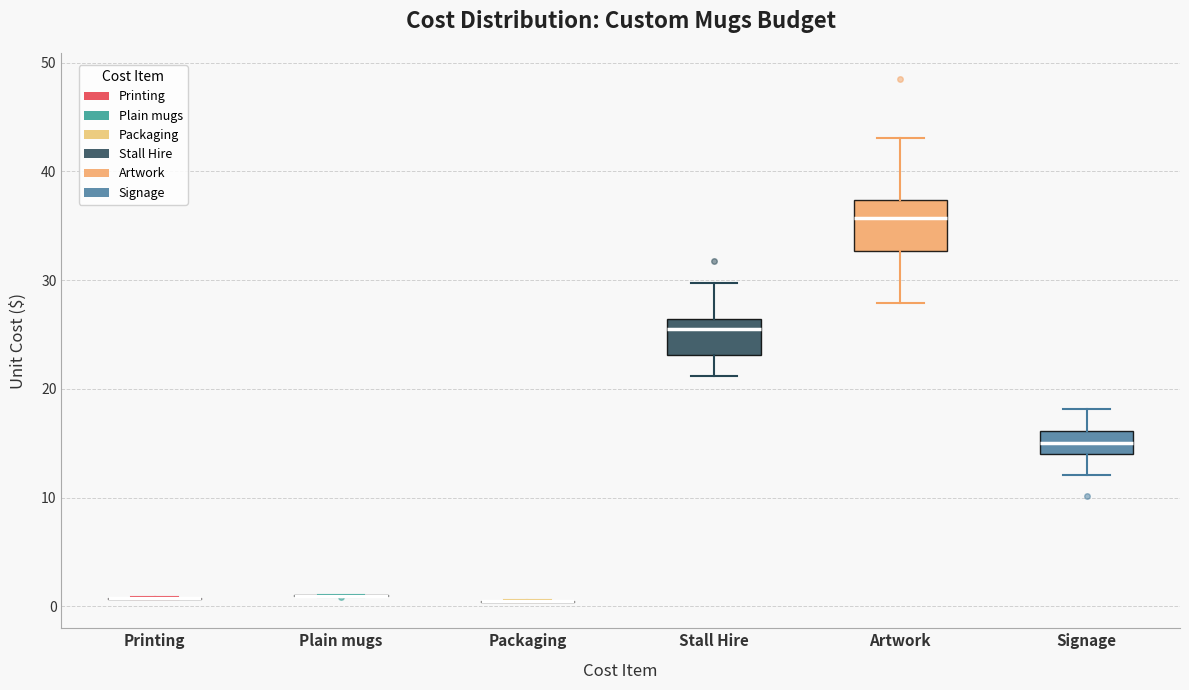

Reading left to right, transcribe this box plot: for each box, give where its median line is, the range the box spans, and where its two whiskers end, as read against the y-axis. The values are not printed on the chart, so give them approximately, as read against the axis.

Printing: box collapsed to a line at 1, whiskers 1 to 1
Plain mugs: box collapsed to a line at 1, whiskers 1 to 1
Packaging: box collapsed to a line at 1, whiskers 0 to 1
Stall Hire: median 25, box 23 to 26, whiskers 21 to 30
Artwork: median 36, box 33 to 37, whiskers 28 to 43
Signage: median 15, box 14 to 16, whiskers 12 to 18